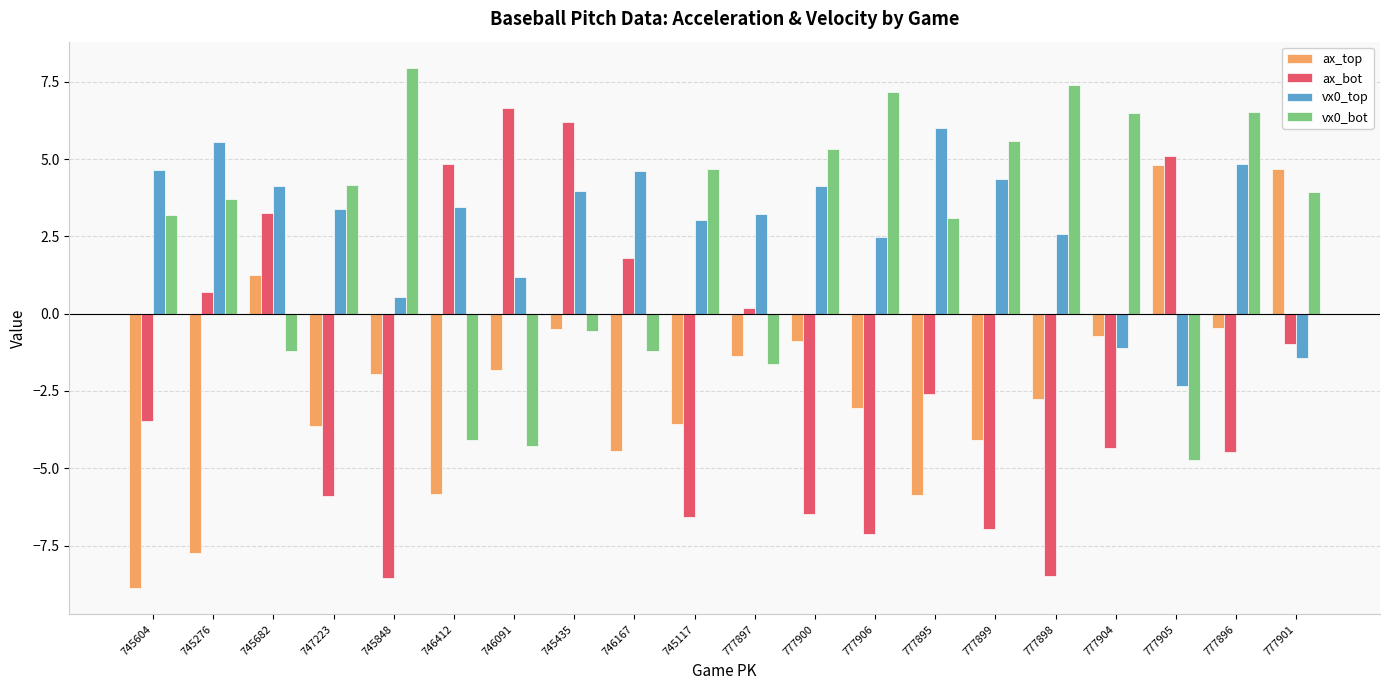

How many negative values does the ax_bot series have?

12